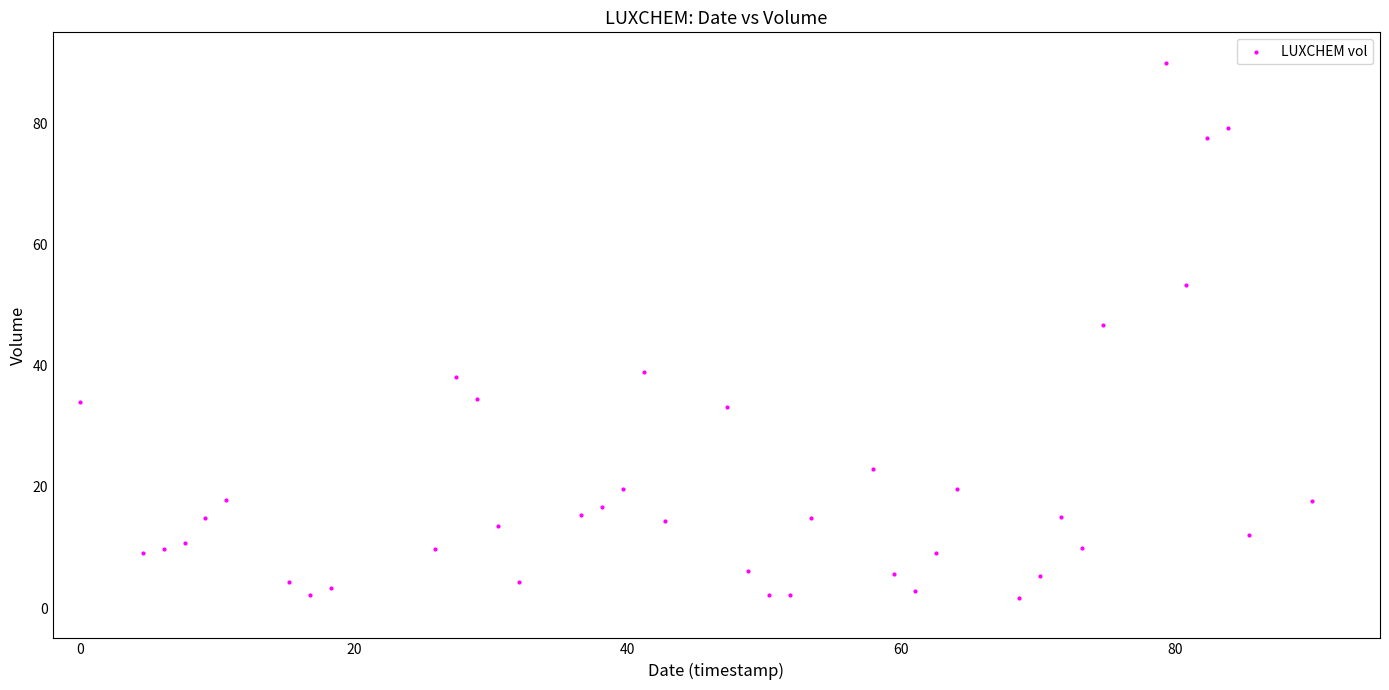

What Y value in the scatter plot is closest to 45?

46.8